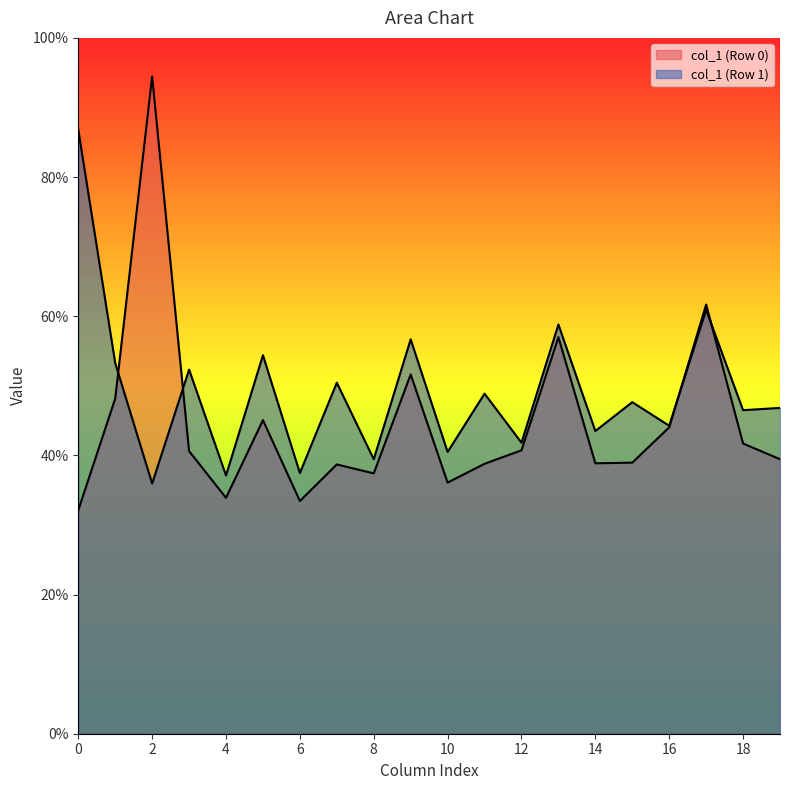

How many lines are shown in the chart?

2